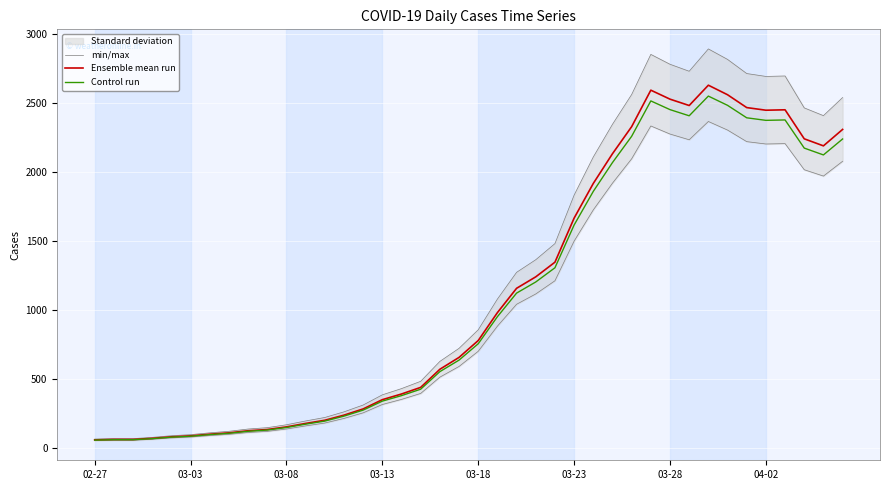

What is the maximum value for Control run?

2547.2